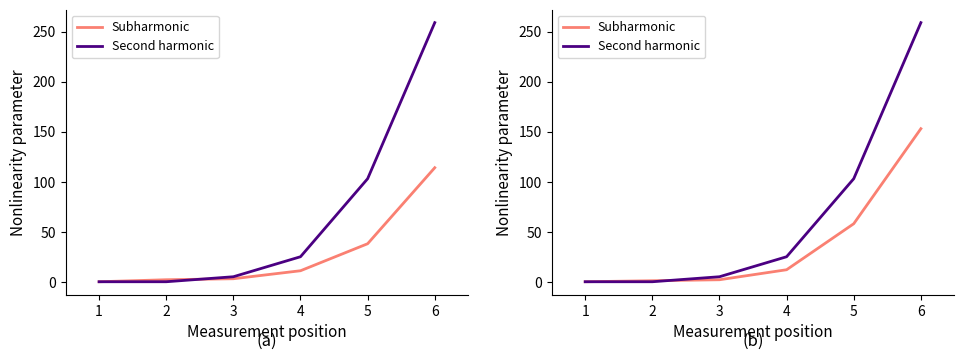

Rank the series by their maximum value, from highest to lowest.

Second harmonic, Subharmonic